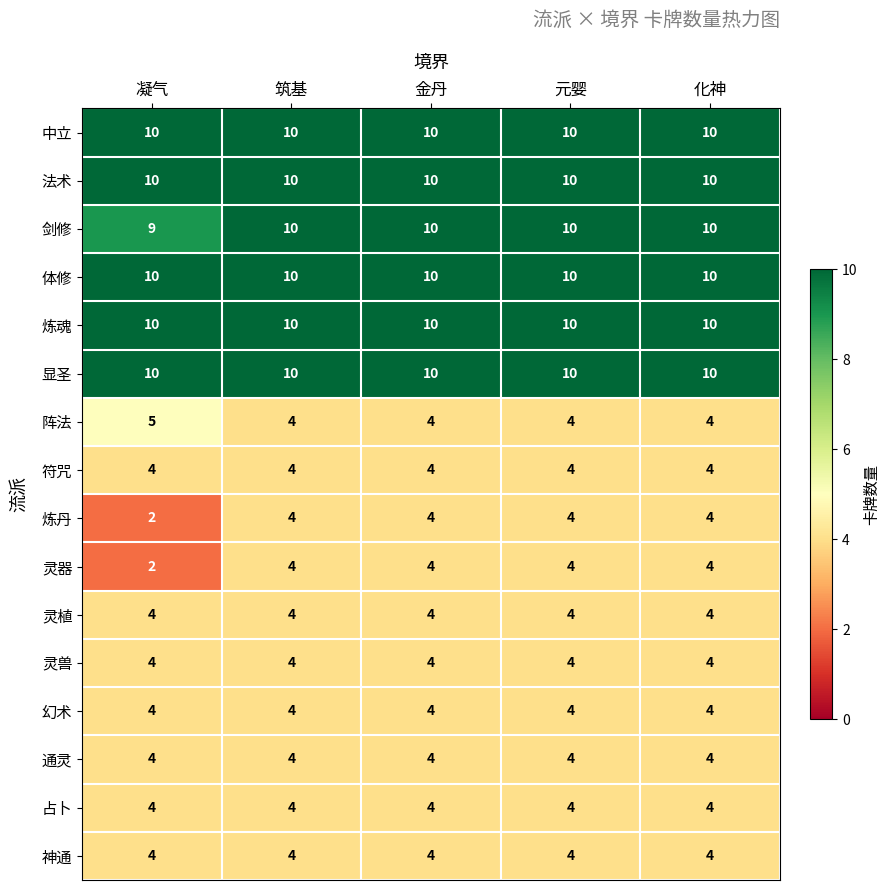

What is the spread (max minus min) of values at 筑基?

6